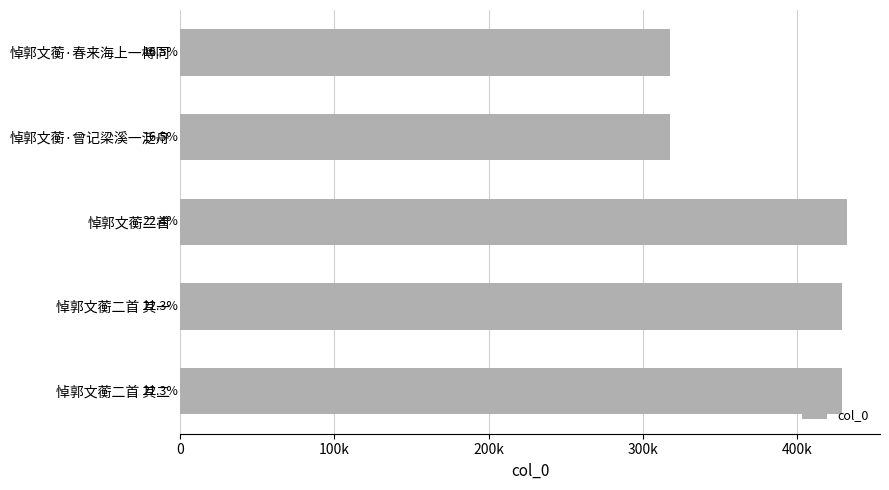

What is the average value?

384896